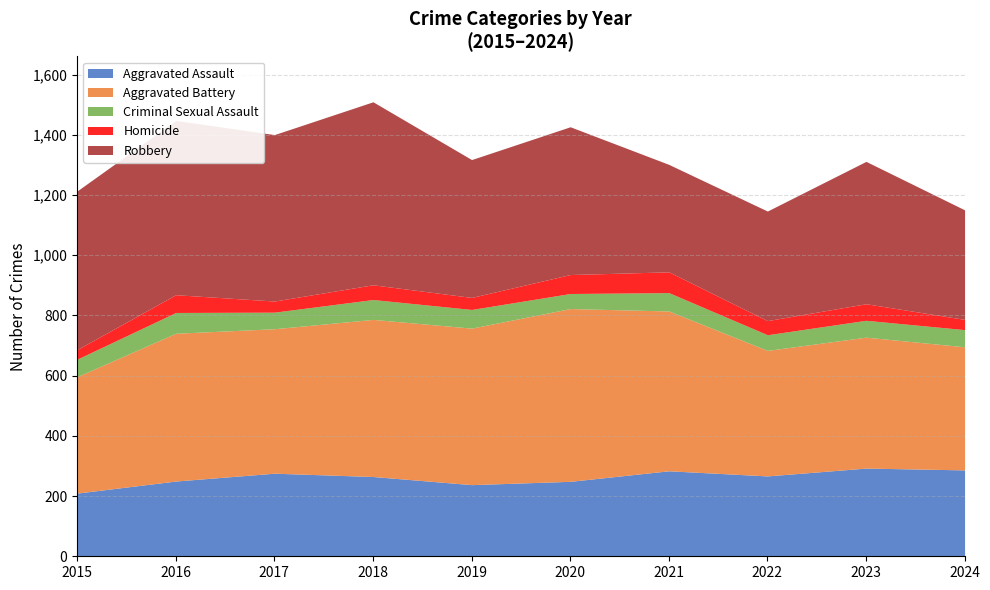

Which series changed the most between 2019 and 2022?

Aggravated Battery